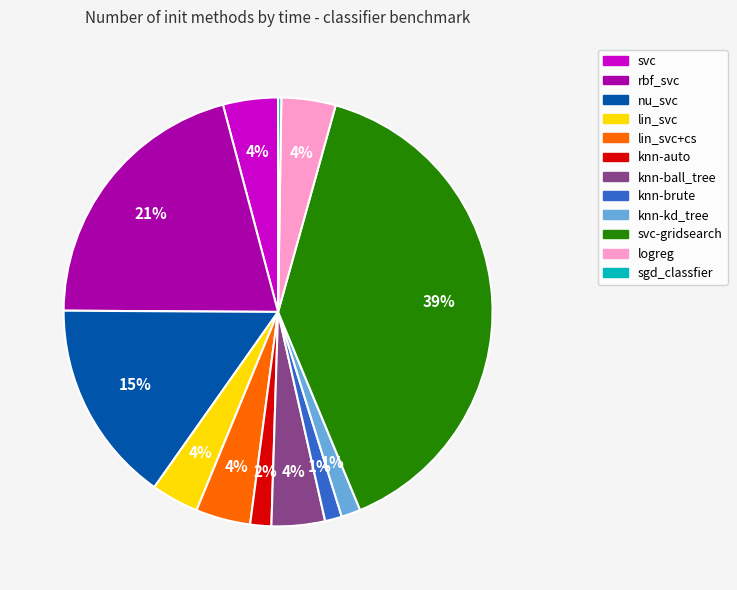

What is the largest slice in the pie chart?

svc-gridsearch